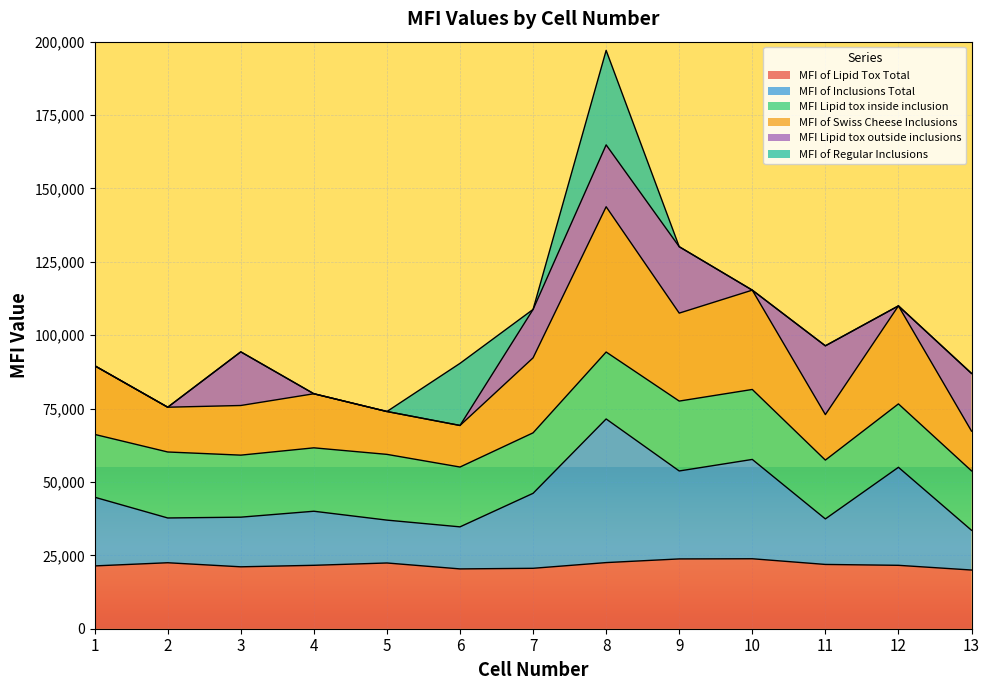

What is the difference between the MFI of Swiss Cheese Inclusions values at 3 and 7?

8126.1